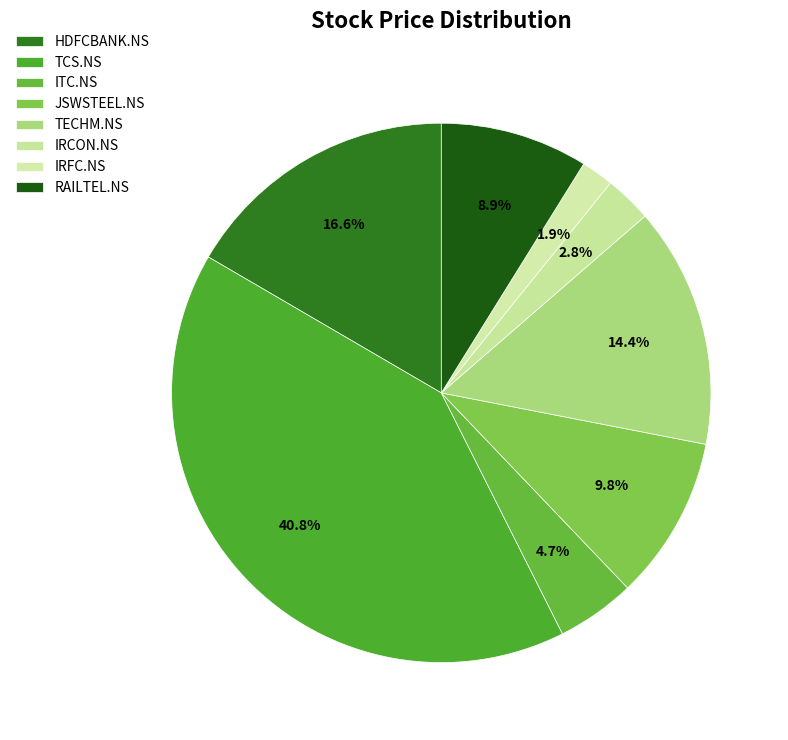

What is the change in value from HDFCBANK.NS to ITC.NS?

-1120